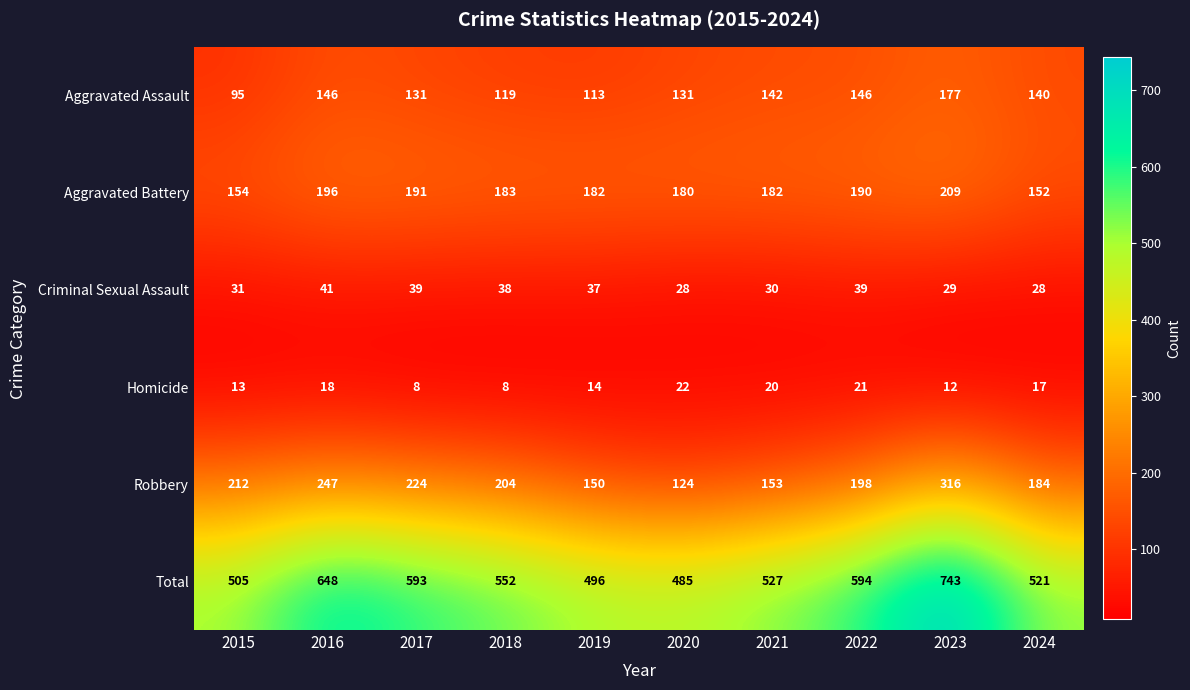

Which category has the highest value across all series?

2023